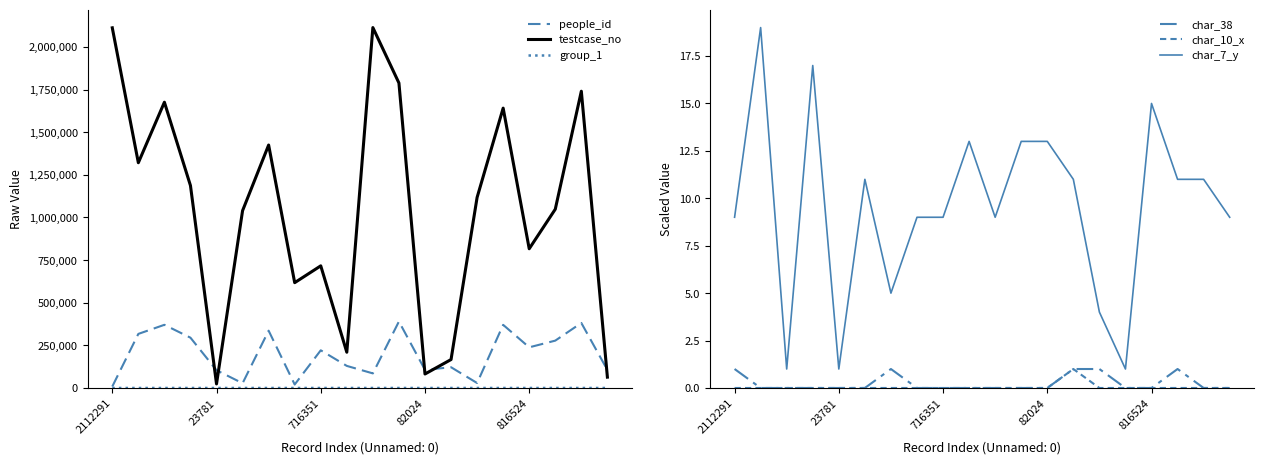

True or false: char_10_x and testcase_no intersect in this chart.

False